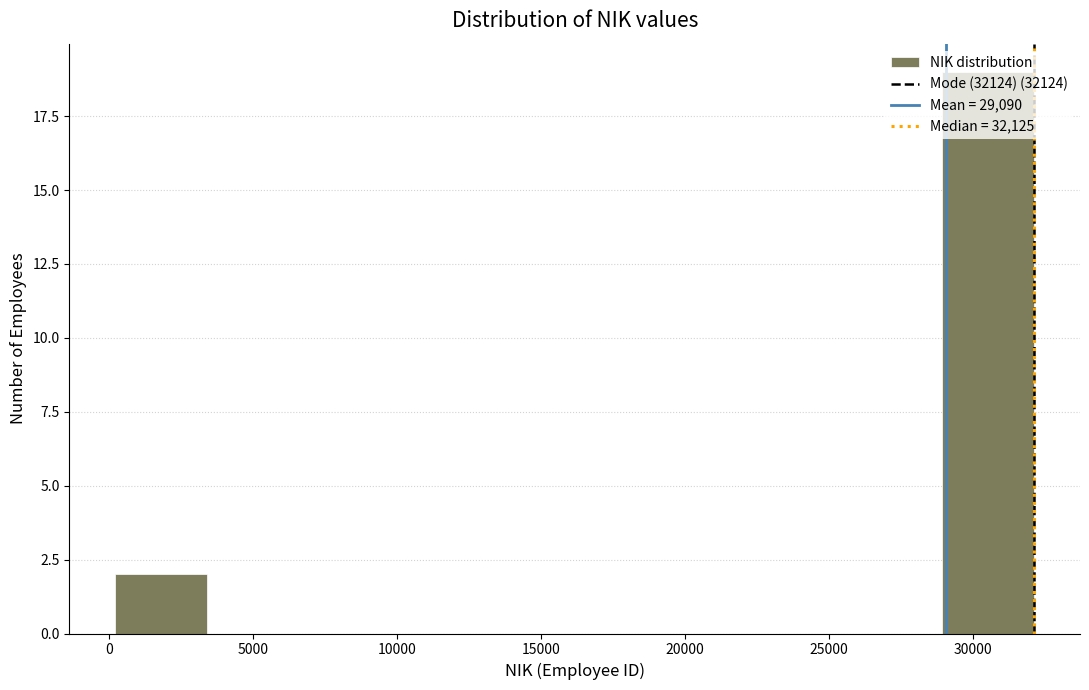

Reading left to right, list every bar in this chart as the range it spans on the x-axis followed by its height. Neither the bar edges nor the heights are printed on the chart, so give them approximately, as read against the axes.

0 to 3500: 2
3500 to 6500: 0
6500 to 10000: 0
10000 to 13000: 0
13000 to 16000: 0
16000 to 19500: 0
19500 to 22500: 0
22500 to 26000: 0
26000 to 29000: 0
29000 to 32000: 19